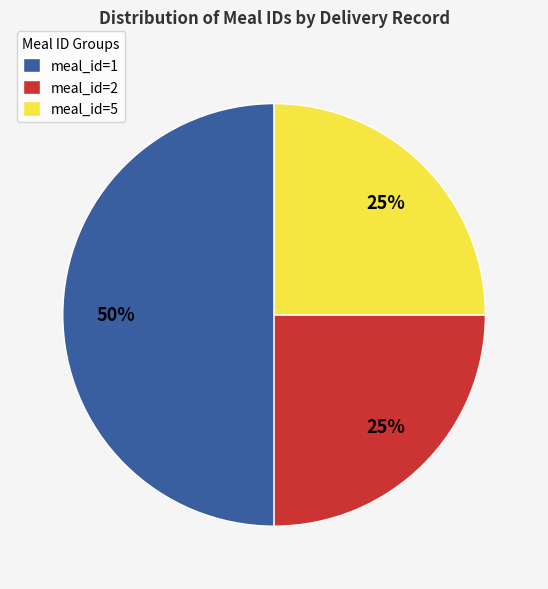

Is the sum of meal_id=1 and meal_id=2 greater than half?

Yes